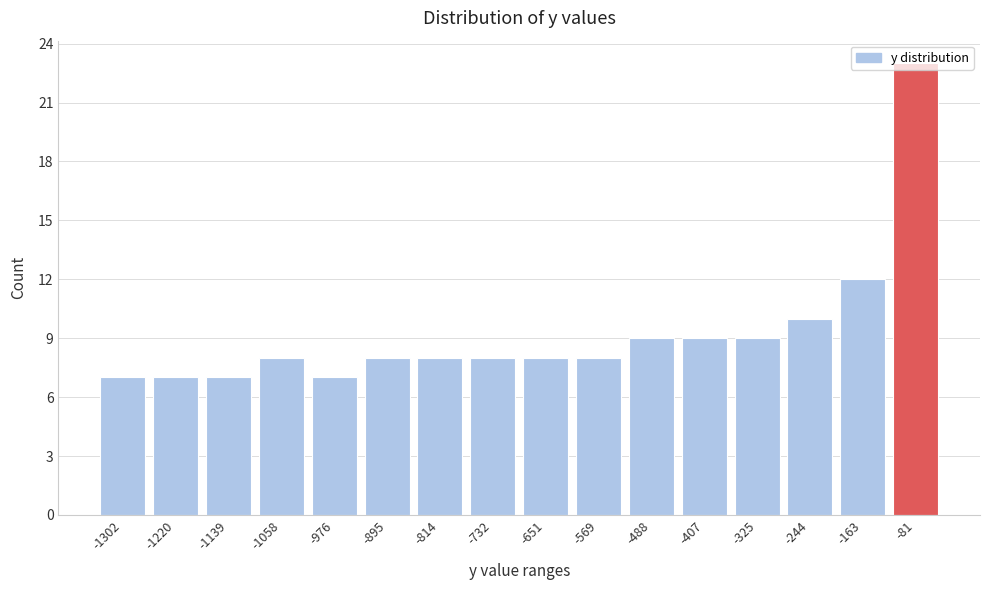

Where is the data nearest to the value 15?

-163